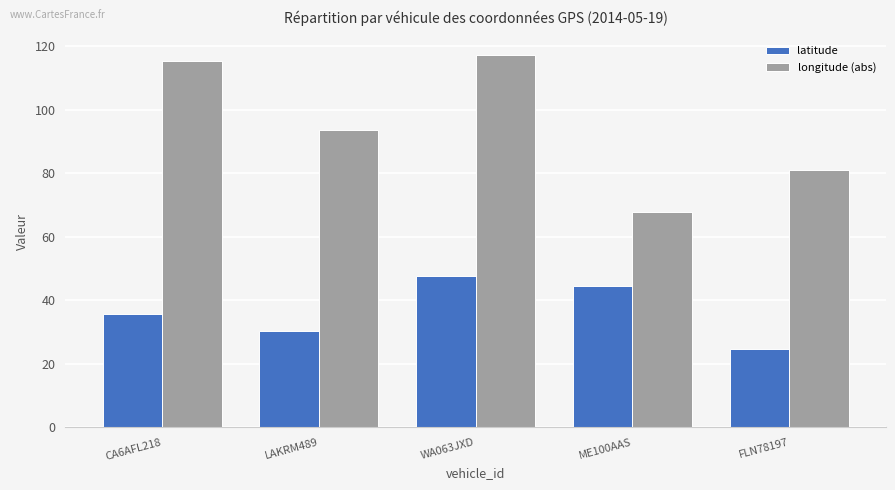

Rank the series by their maximum value, from lowest to highest.

latitude, longitude (abs)